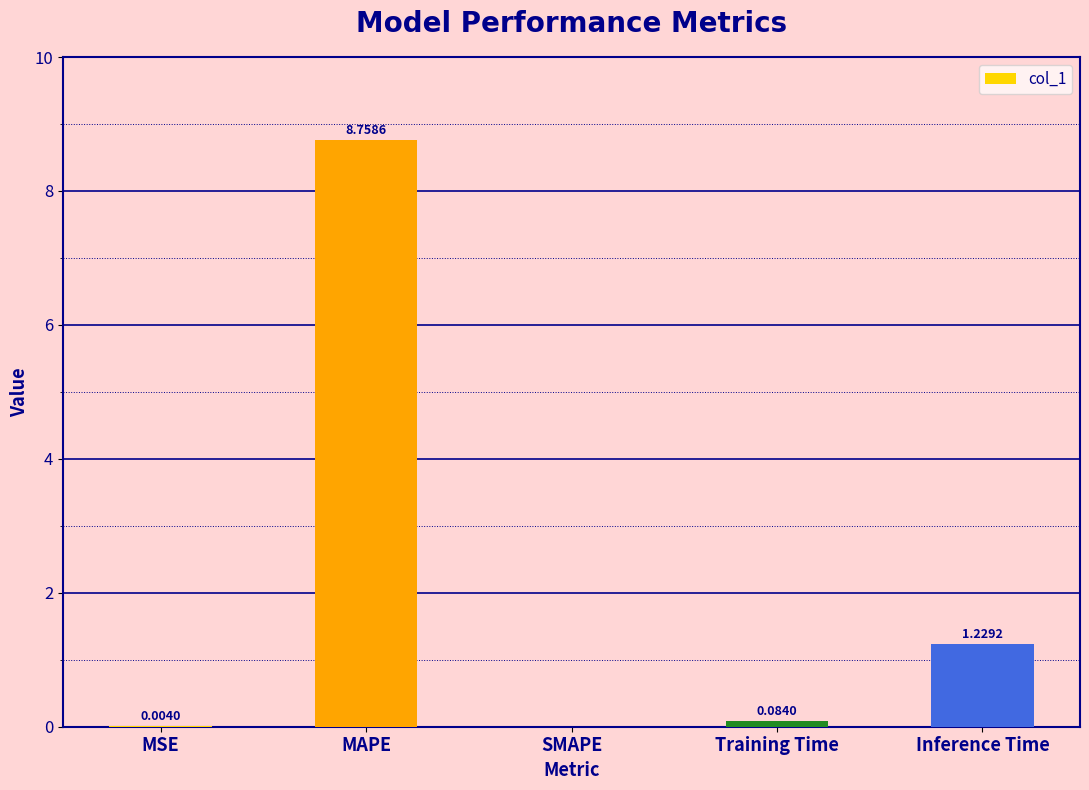

At which label is the value closest to 4?

Inference Time